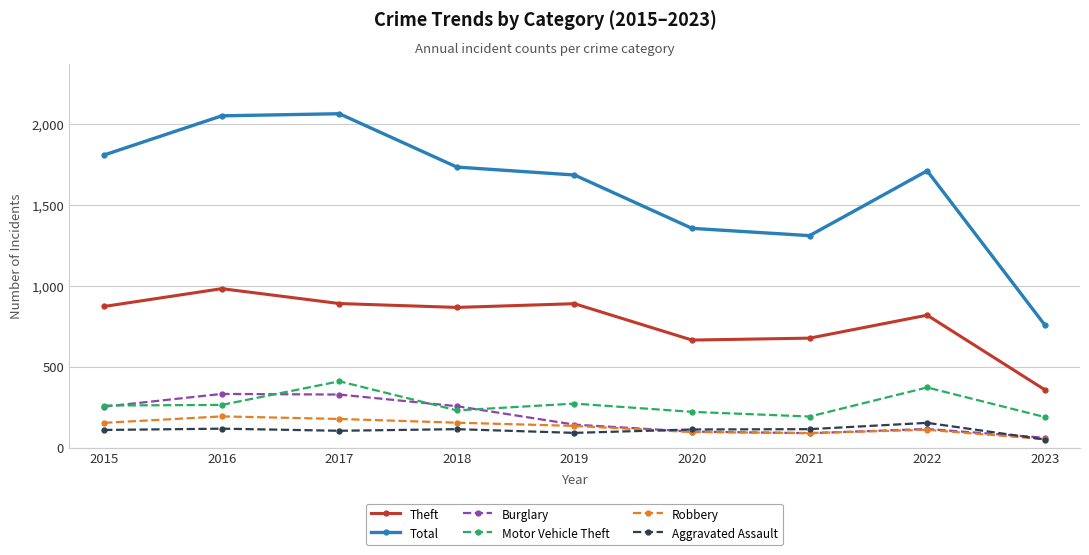

What is the maximum value shown in the chart?

2066